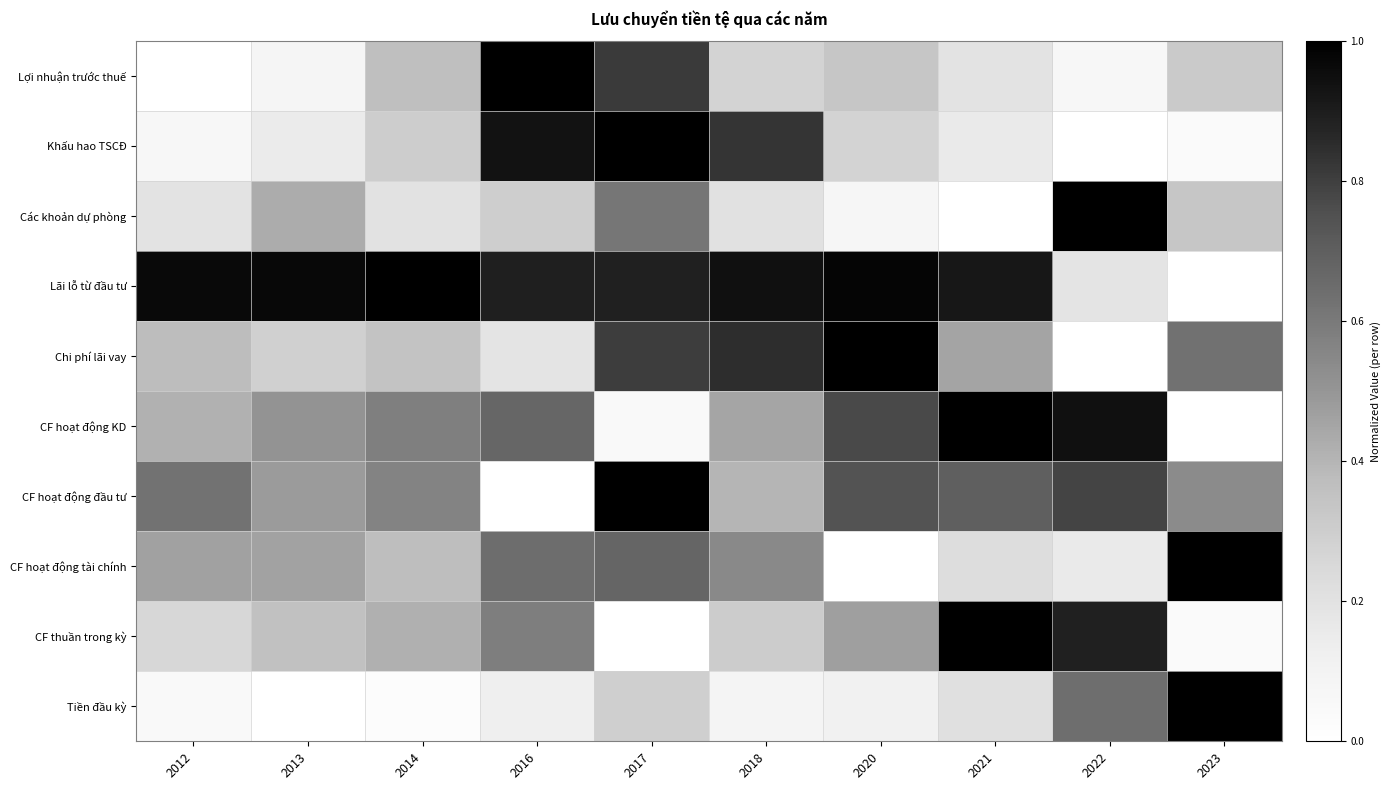

Which category has the lowest value across all series?

2012